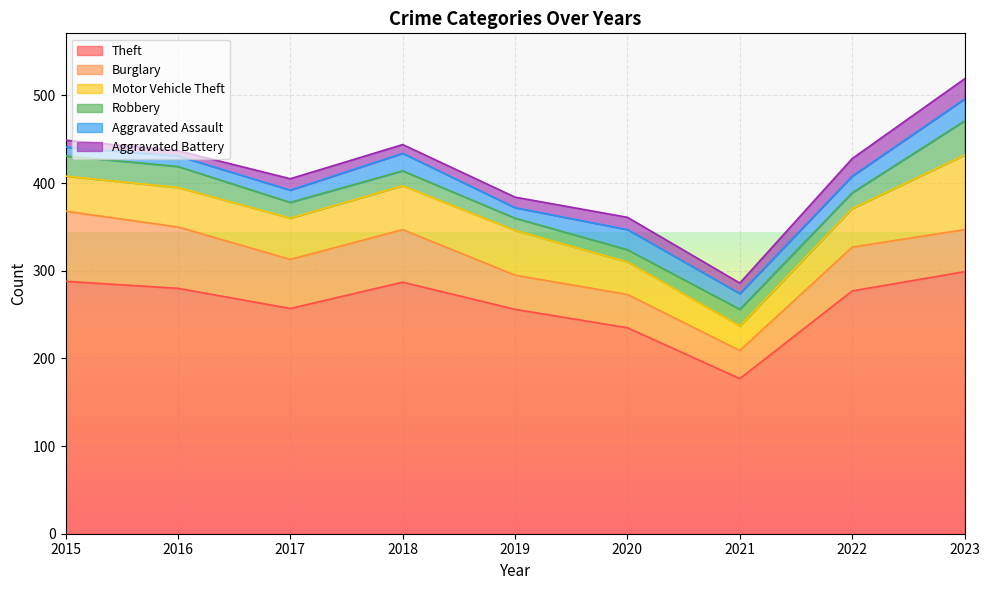

Reading left to right, extract all data points from this chart.

Theft: 2015=288	2016=280	2017=257	2018=287	2019=256	2020=235	2021=177	2022=277	2023=299
Burglary: 2015=80	2016=70	2017=56	2018=60	2019=39	2020=38	2021=32	2022=50	2023=48
Motor Vehicle Theft: 2015=40	2016=45	2017=47	2018=50	2019=51	2020=37	2021=28	2022=44	2023=85
Robbery: 2015=23	2016=24	2017=18	2018=17	2019=14	2020=14	2021=19	2022=18	2023=39
Aggravated Assault: 2015=10	2016=12	2017=14	2018=20	2019=12	2020=23	2021=18	2022=19	2023=25
Aggravated Battery: 2015=8	2016=6	2017=13	2018=10	2019=12	2020=14	2021=12	2022=20	2023=23